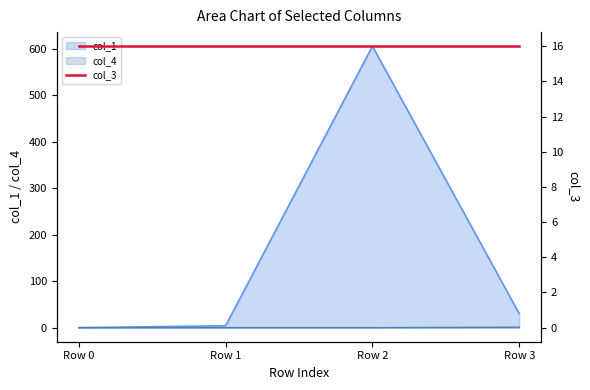

What is the average value of the col_1 series?

160.1